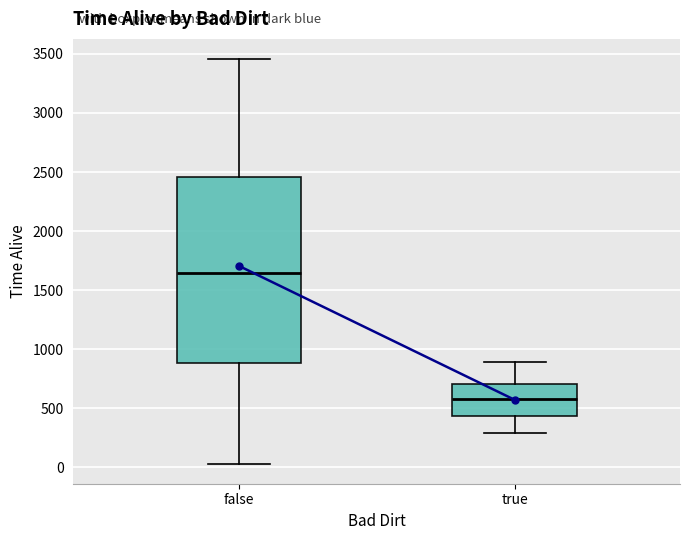

Which box has the lowest median line?

true